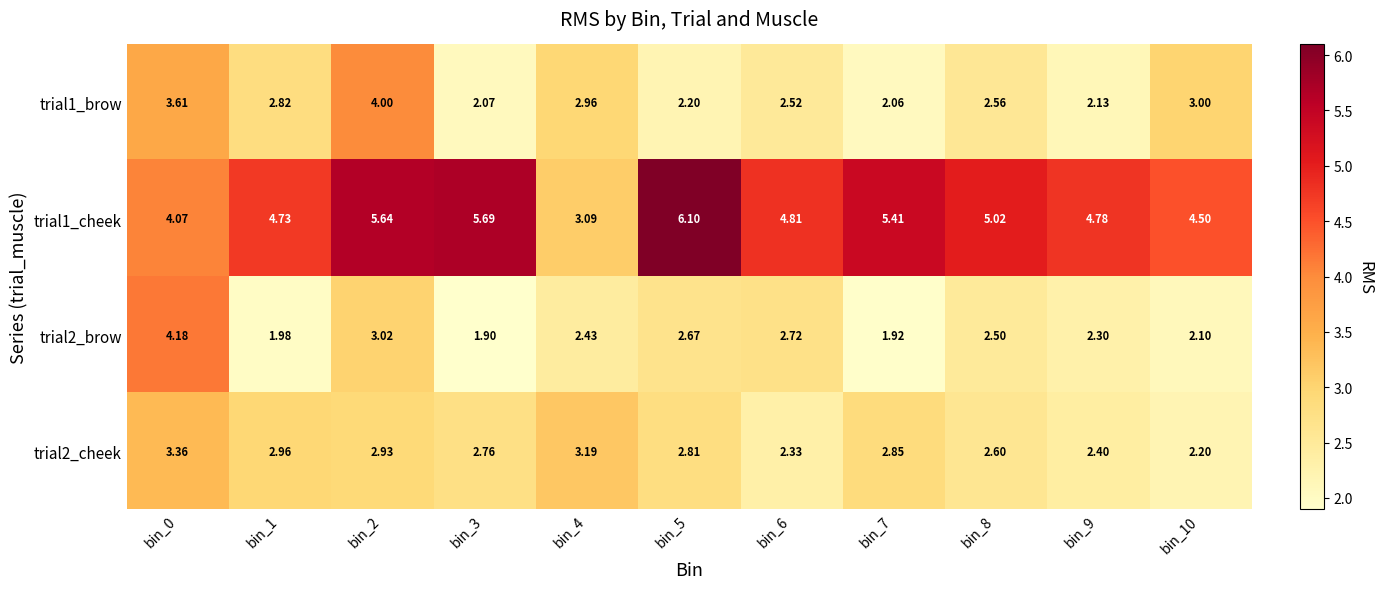

Is the value of trial2_brow at bin_3 greater than the value of trial1_brow at bin_2?

No